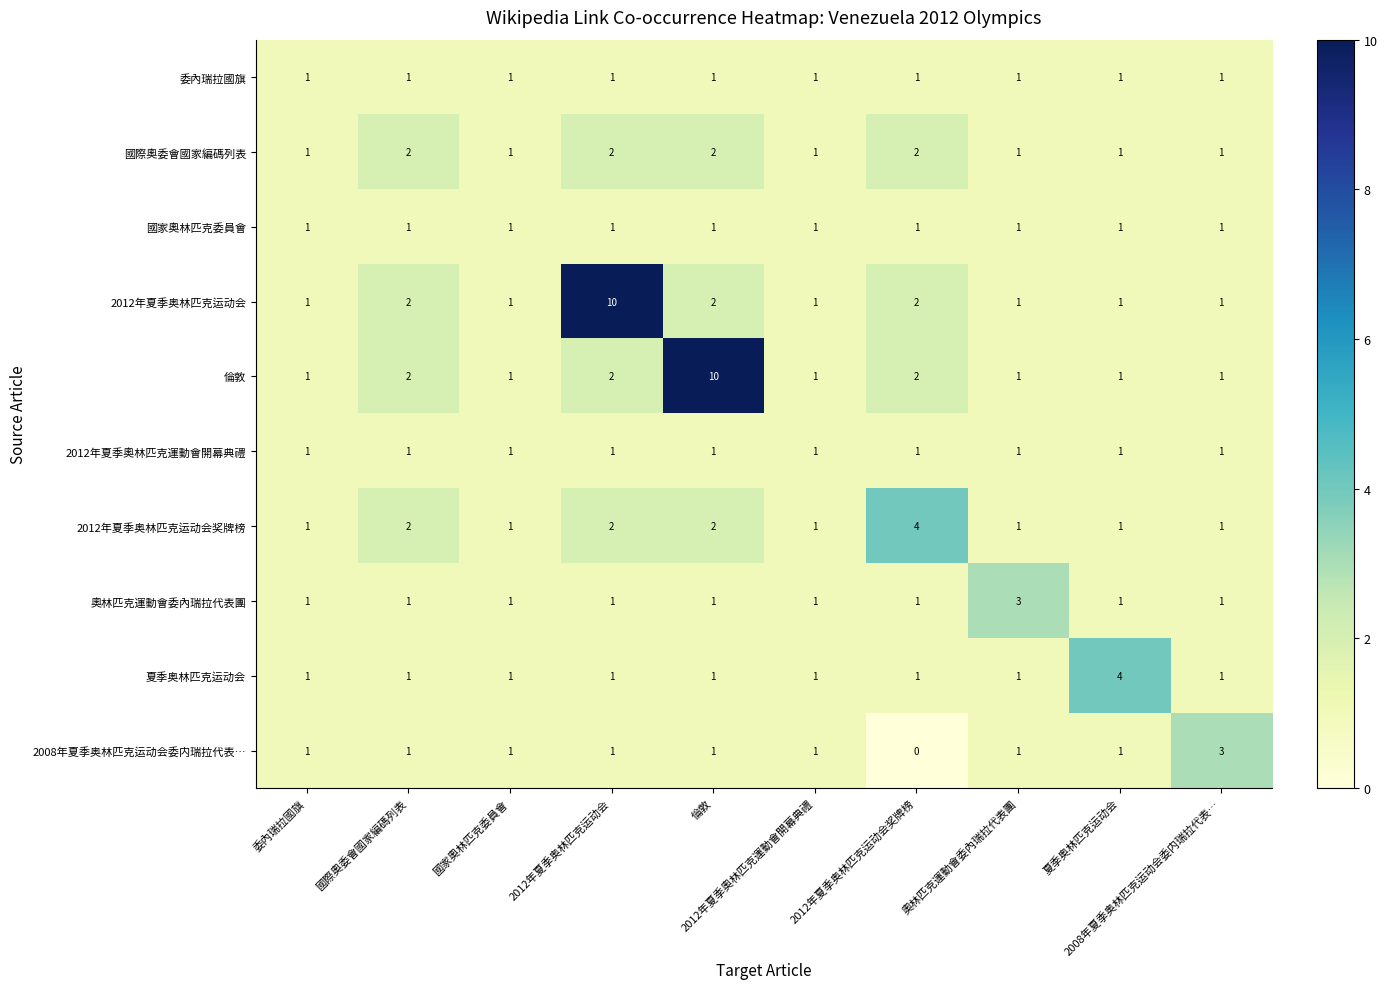

At how many categories does at least one series exceed 0?

10